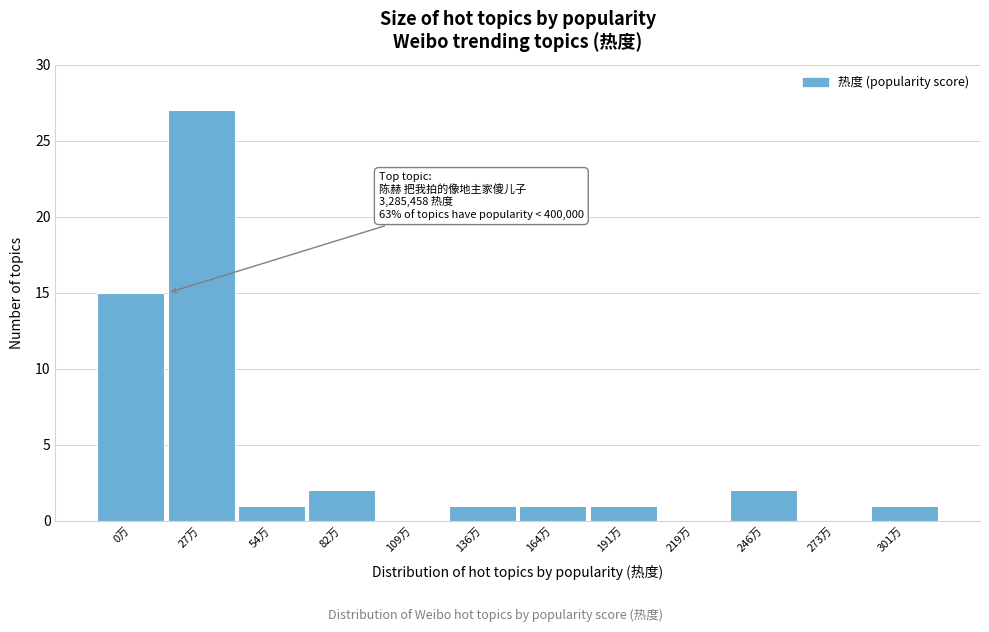

Reading left to right, transcribe all the data shown in this chart.

0万=15	27万=27	54万=1	82万=2	109万=0	136万=1	164万=1	191万=1	219万=0	246万=2	273万=0	301万=1